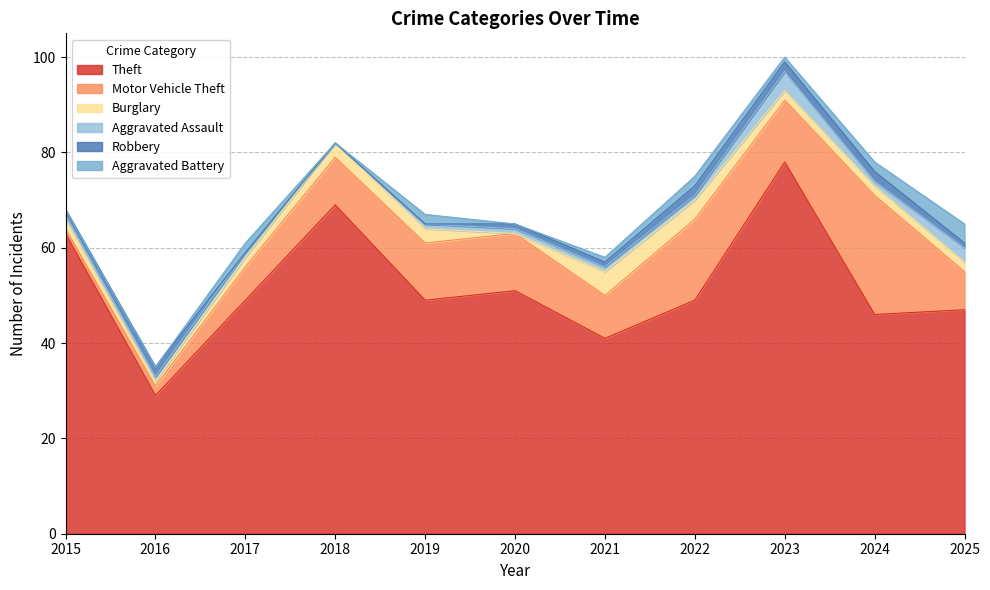

What is the maximum value for Burglary?

5